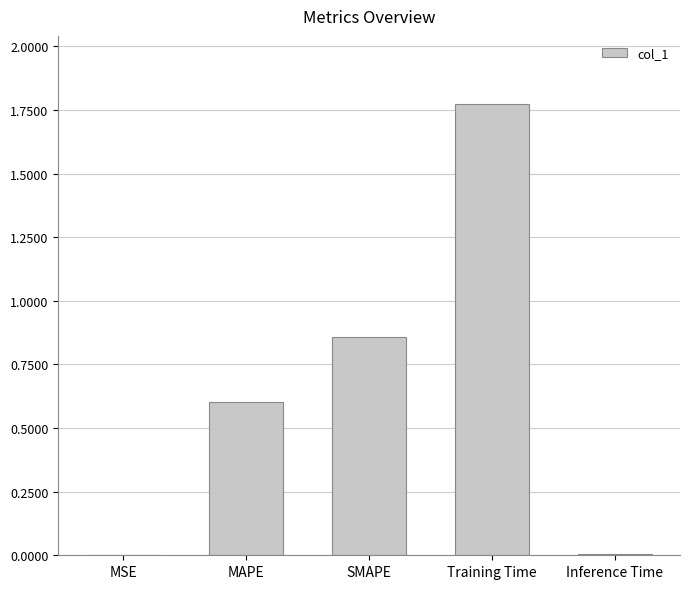

How many categories are shown in the chart?

5